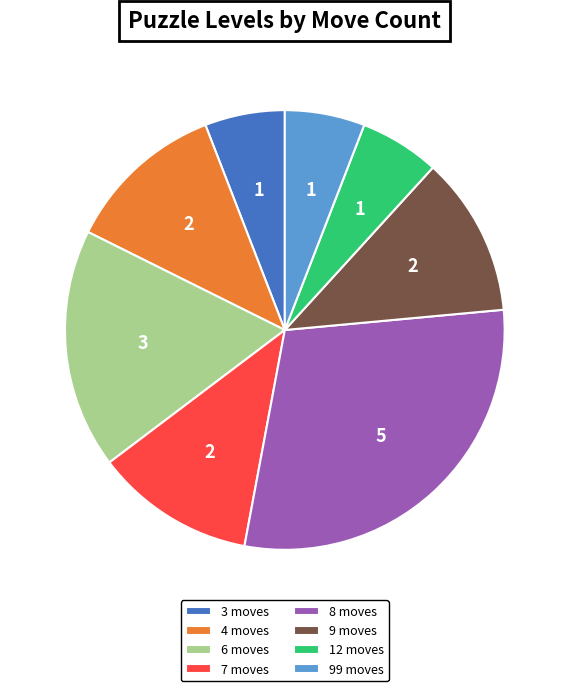

Is there any slice that represents more than half of the pie?

No